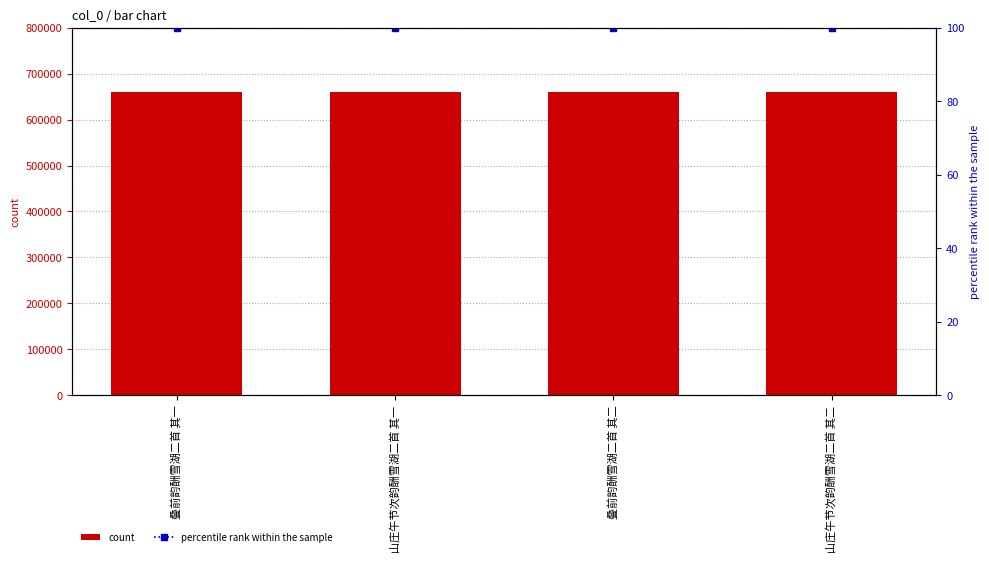

True or false: percentile rank within the sample has a value of 57 at 叠前韵酬雪湖二首 其一.

False